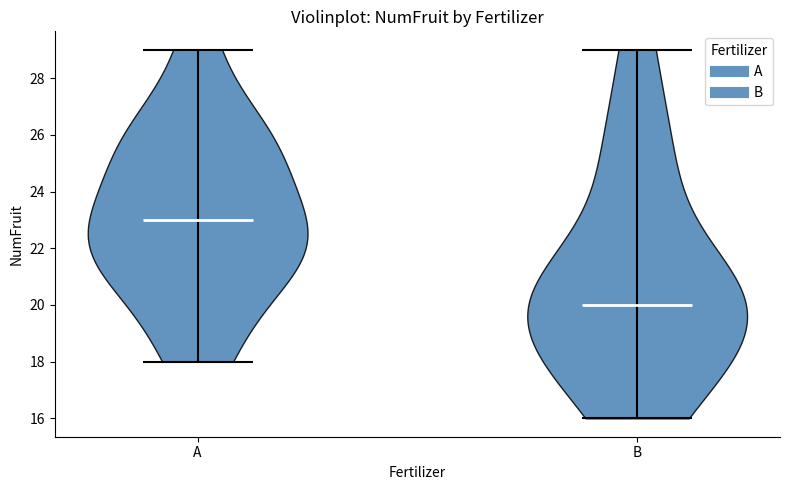

Reading left to right, read every violin against the y-axis: where its median line is, and the lowest and highest points it reaches. The values are not printed on the chart, so give them approximately, as read against the axis.

A: median line 23, lowest point 18, highest point 29
B: median line 20, lowest point 16, highest point 29